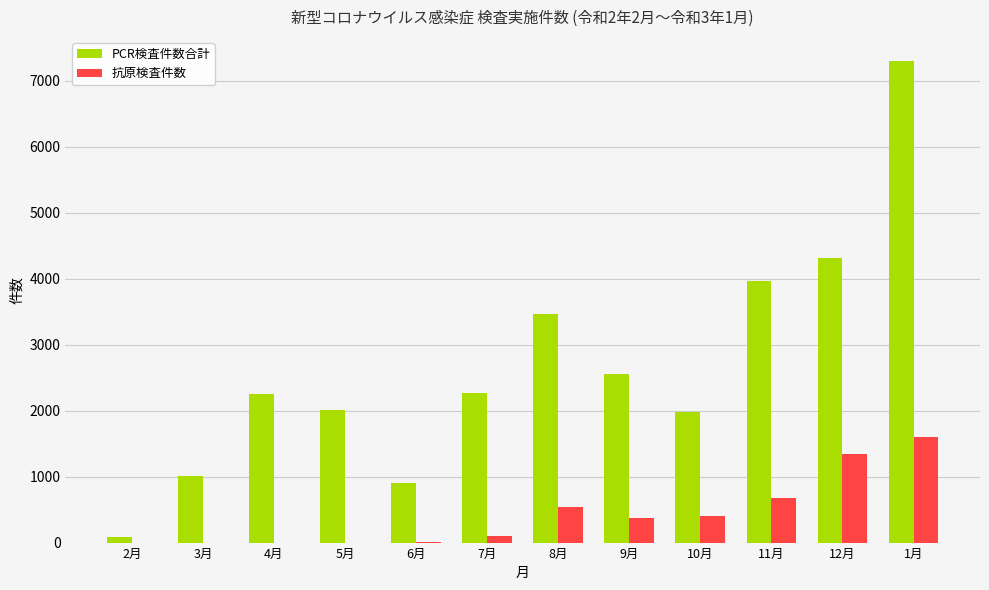

Where is PCR検査件数合計 nearest to the value 3692?

8月